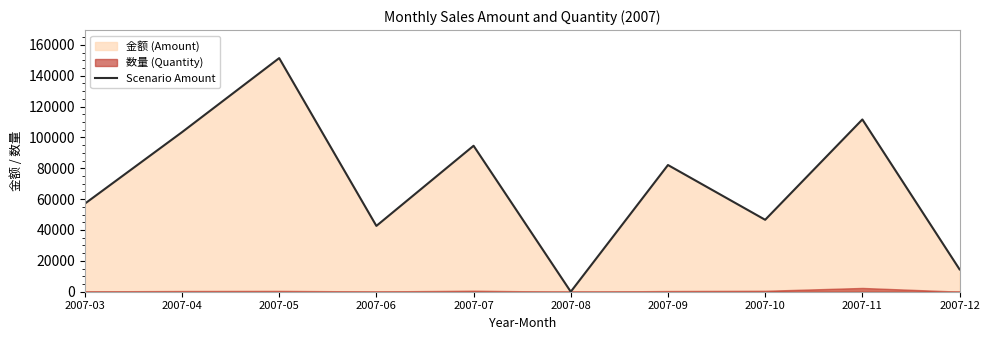

Where is the first local minimum?

2007-06